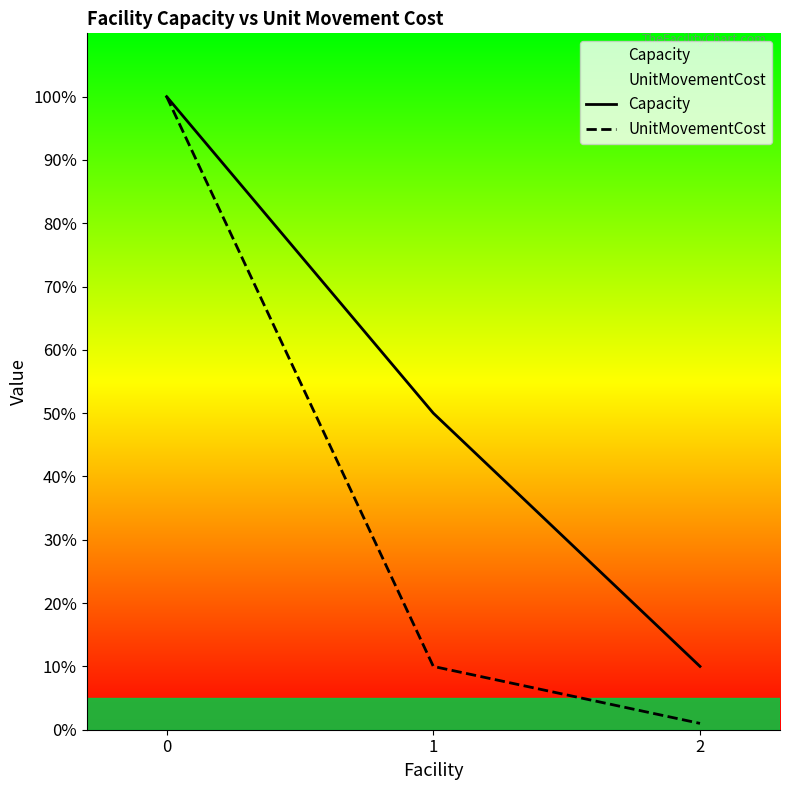

Which series has the largest total across all categories?

Capacity